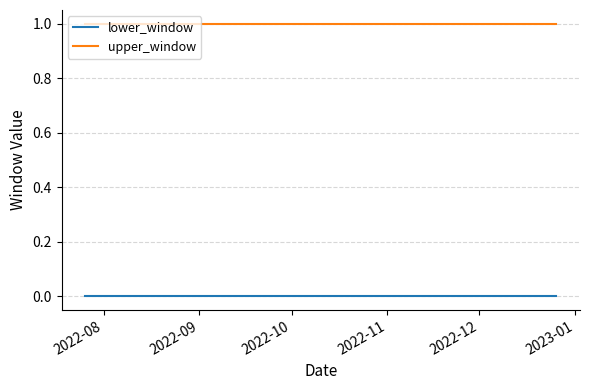

Rank the series by their average value, from highest to lowest.

upper_window, lower_window